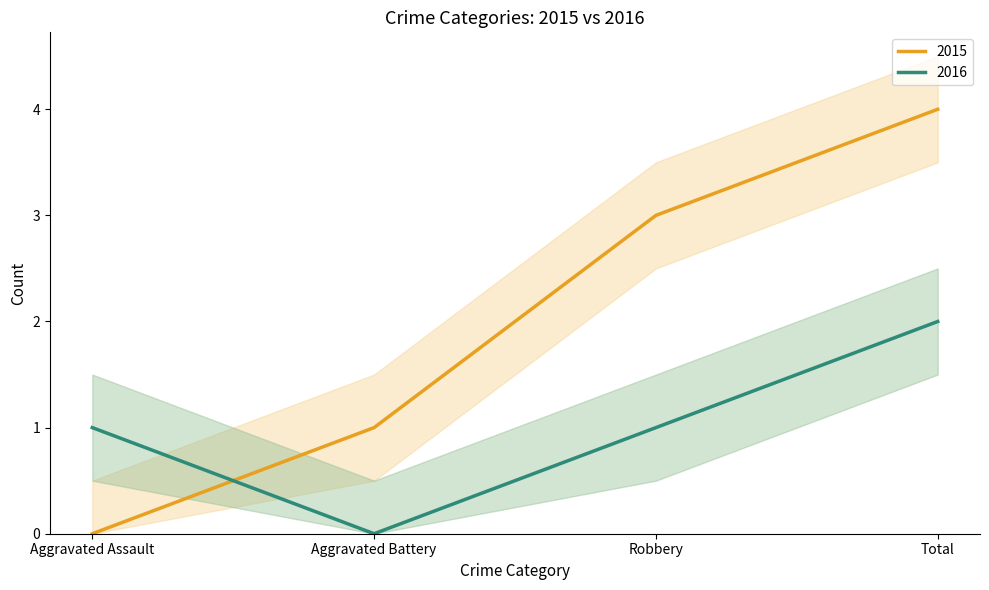

True or false: 2015 has more than 2 interior local peaks.

False